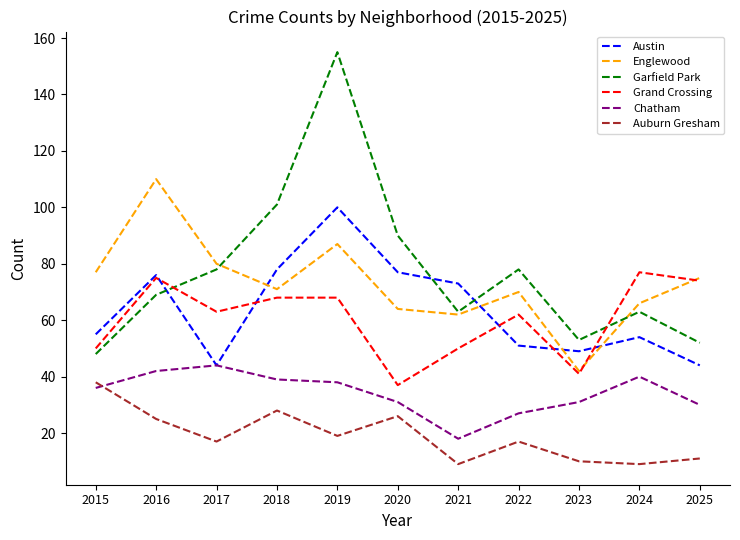

What is the difference between the Auburn Gresham values at 2020 and 2023?

16